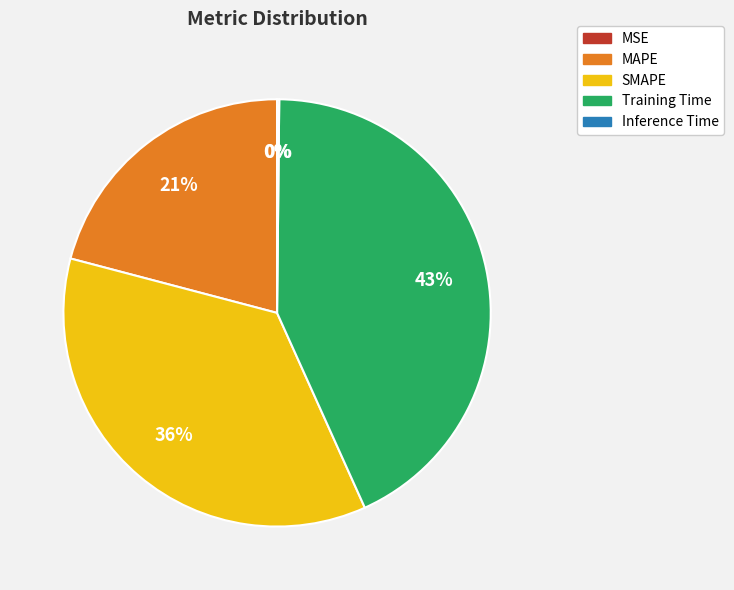

To the nearest percent, what is the difference between the largest and smallest slice percentages?

43%